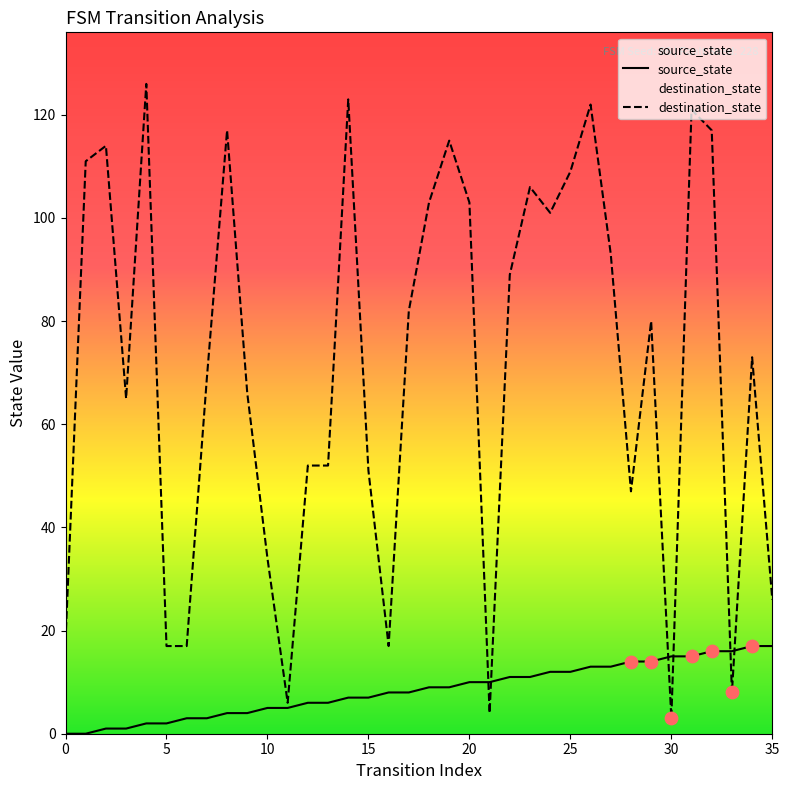

What is the total value across all series at 16?

25